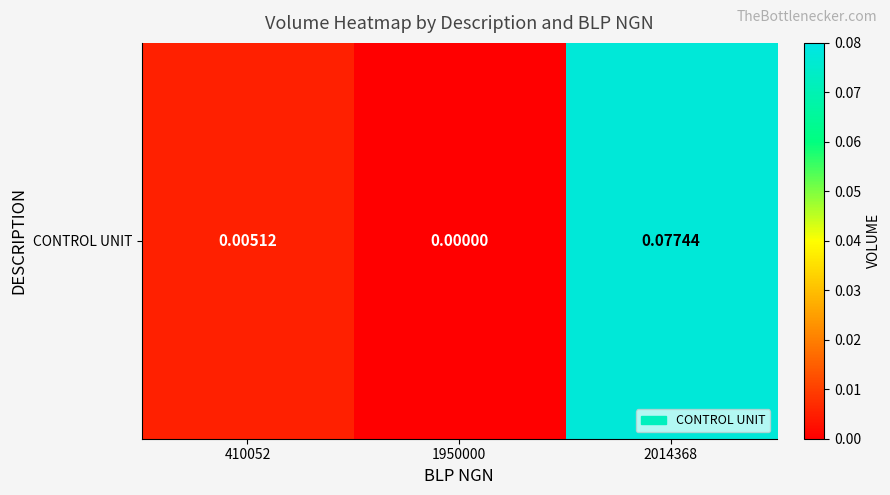

The value at 1950000 is 0.0. True or false?

False